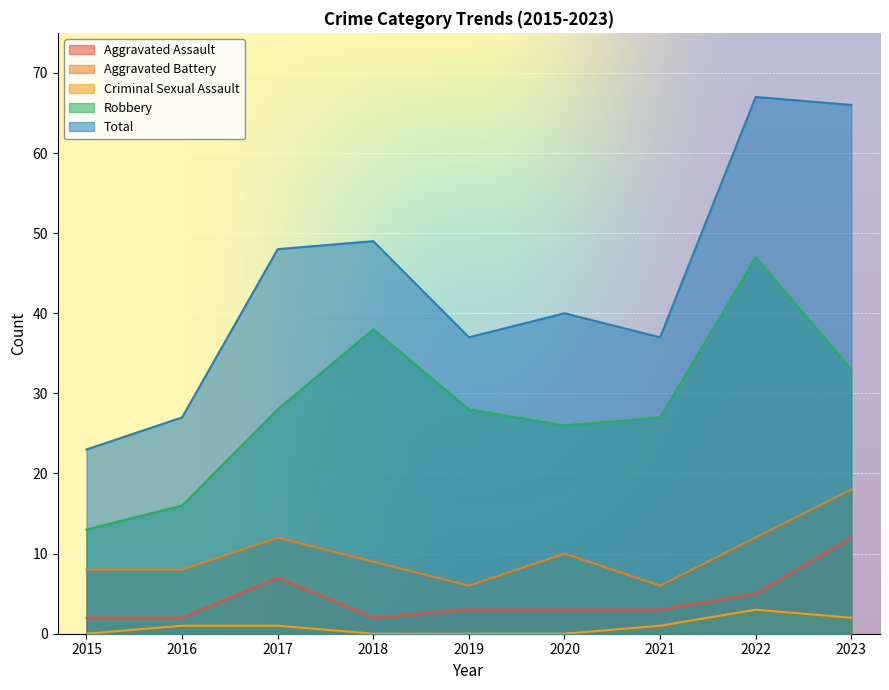

How many values in the Criminal Sexual Assault series exceed 1?

2